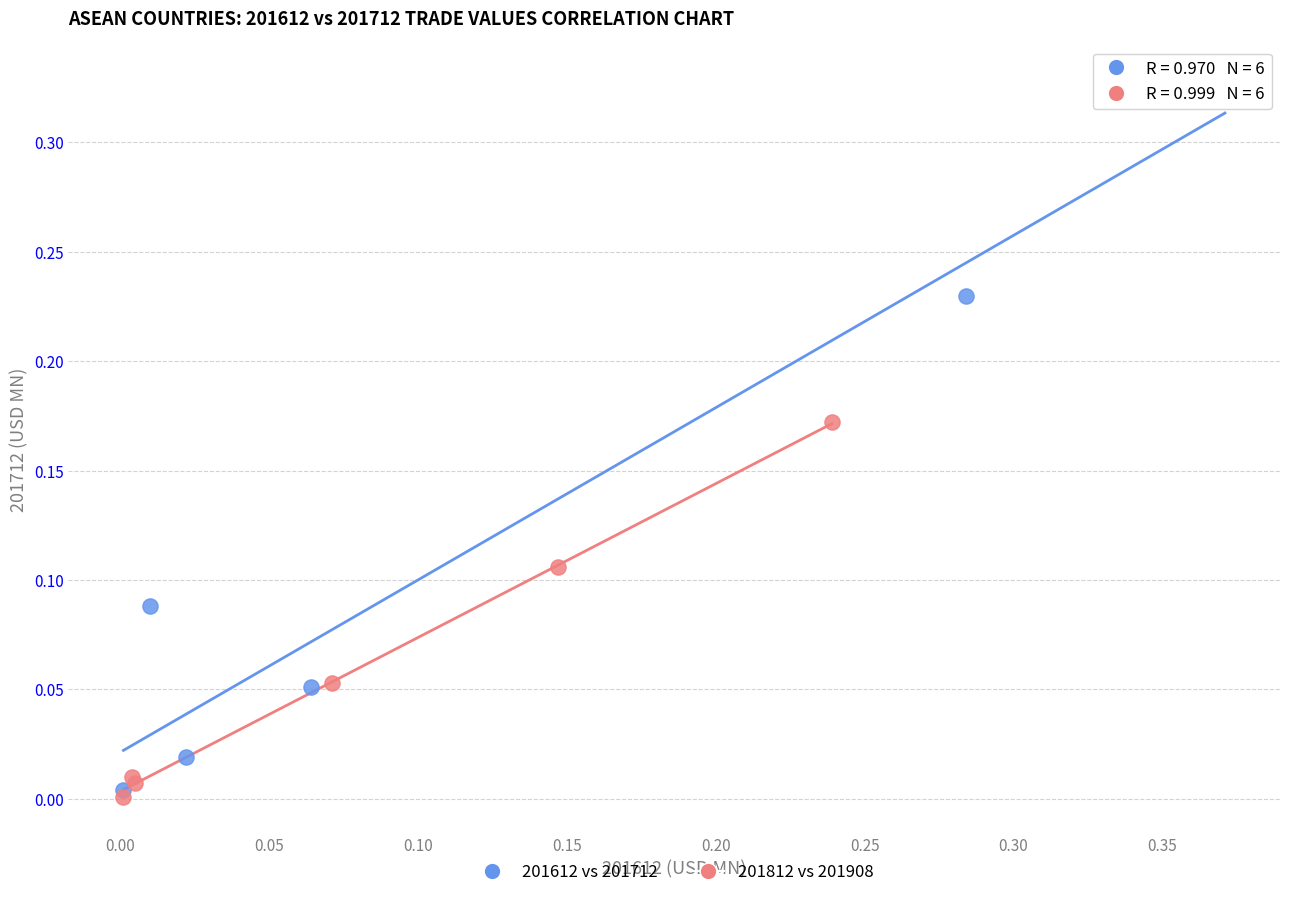

Which series contains the highest Y value?

201612 vs 201712